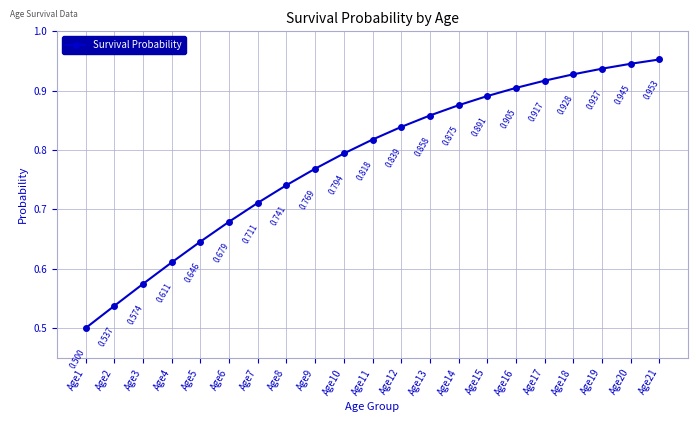

Which category has the highest value across all series?

Age21